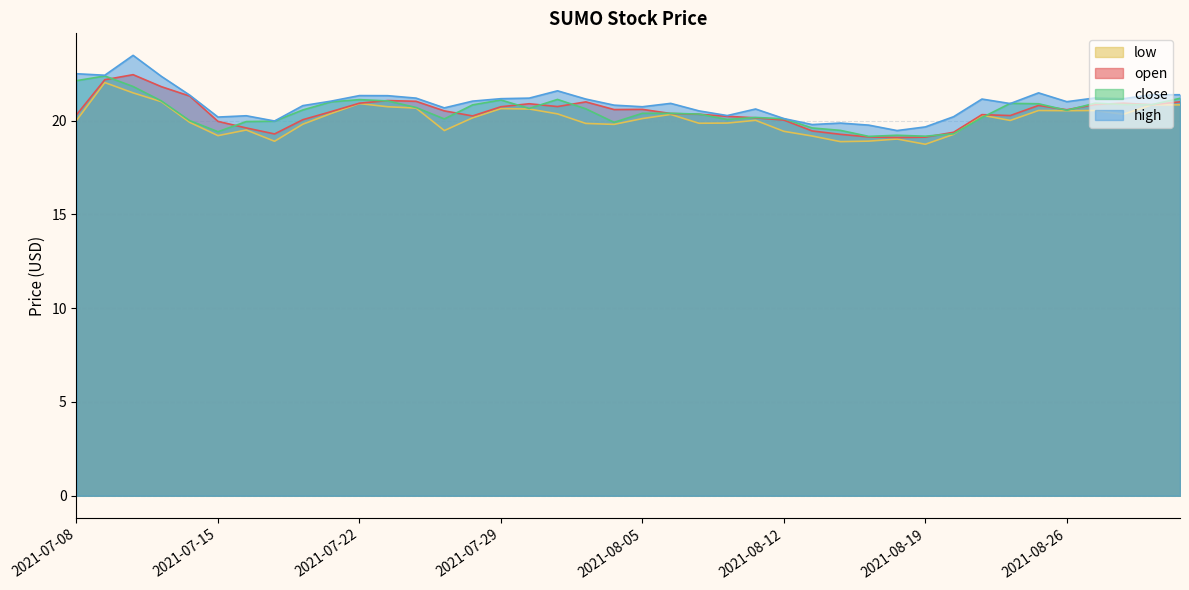

Which series has the largest range (max minus min)?

high